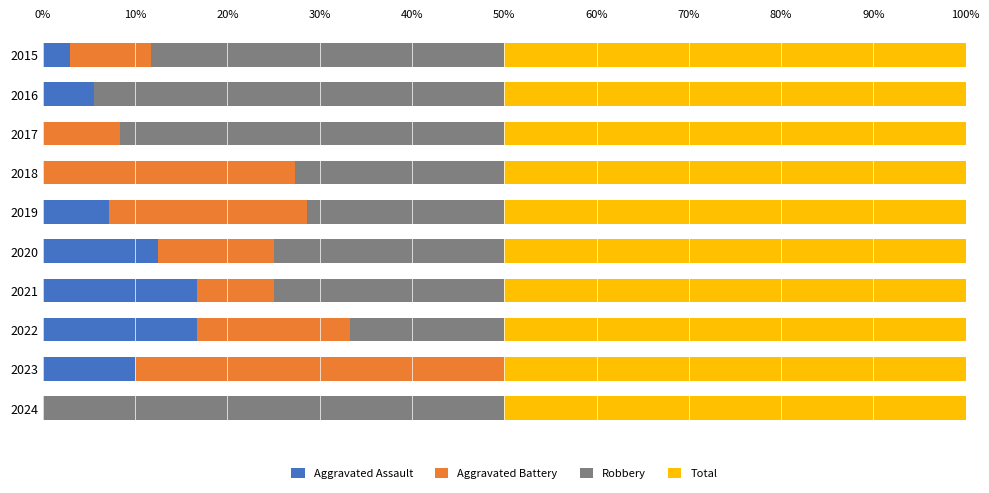

Is it true that Aggravated Assault equals 1.8 at 2019?

False